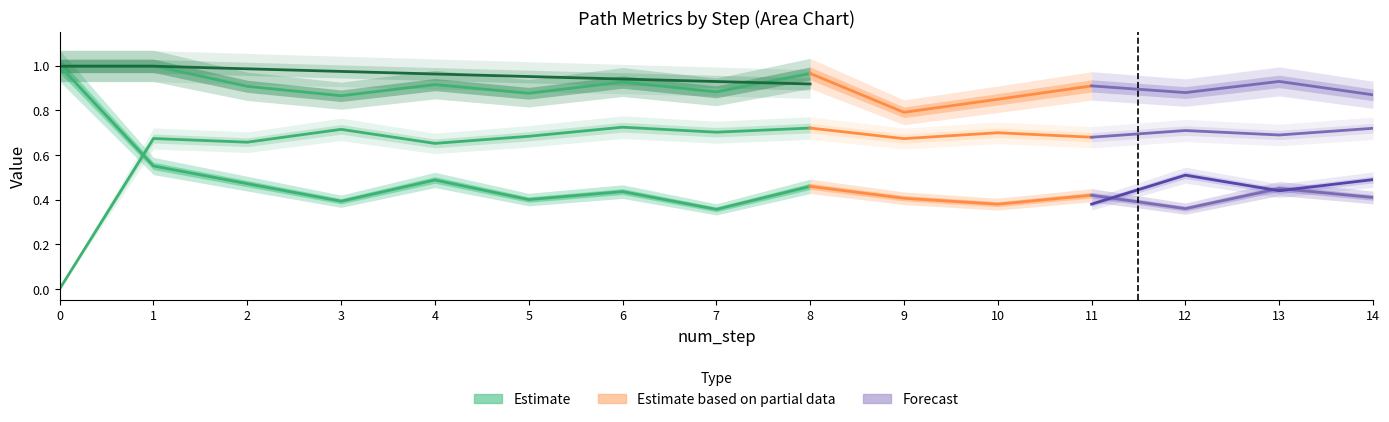

Is it true that similarity_to_cue equals 0.7 at 0?

False